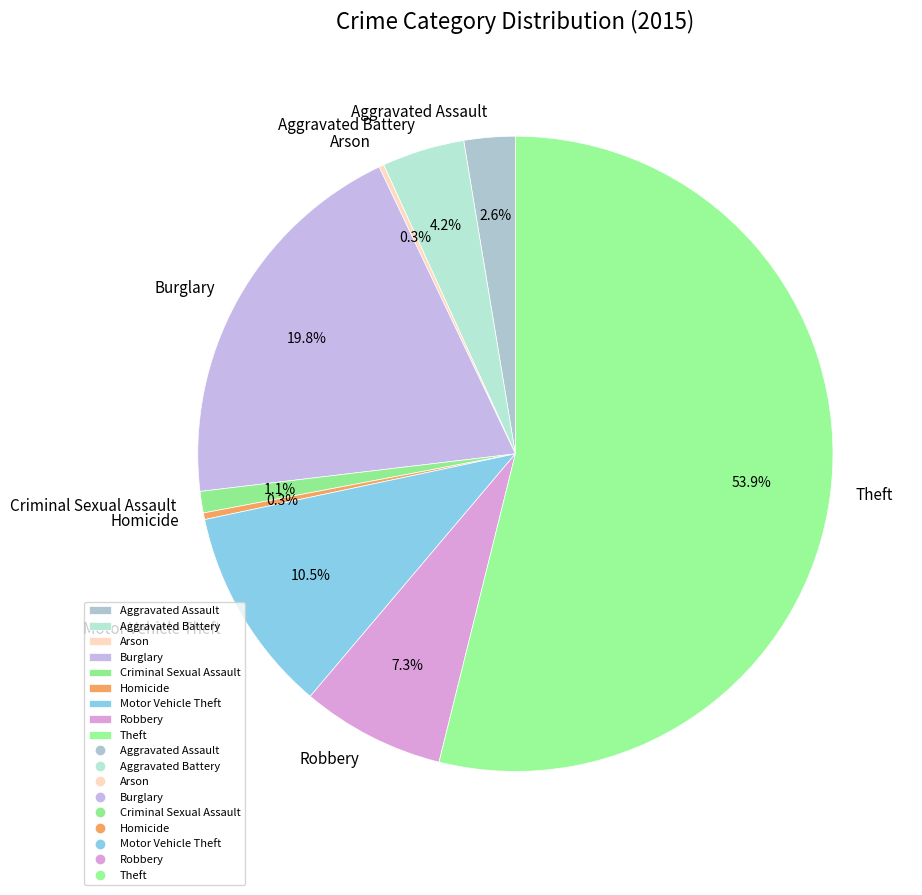

Does Theft represent more than half of the total?

Yes